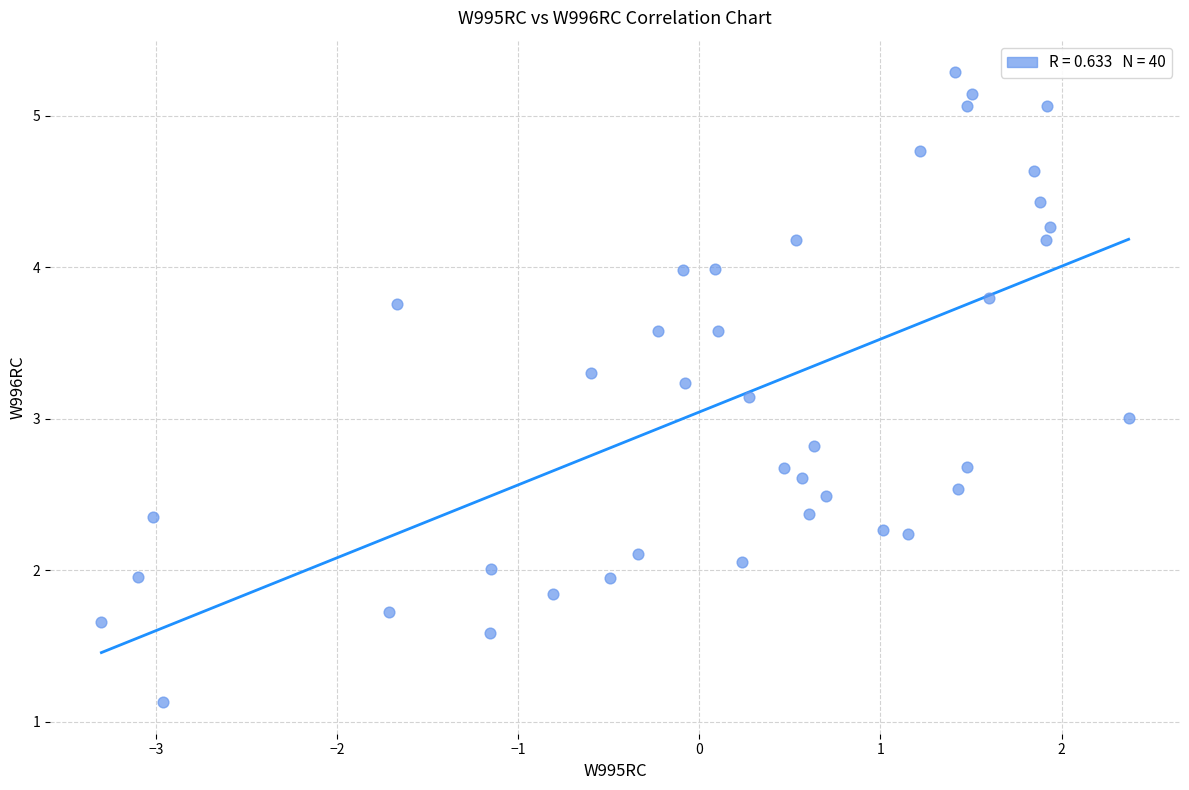

What is the range of Y values (max minus min)?

4.2